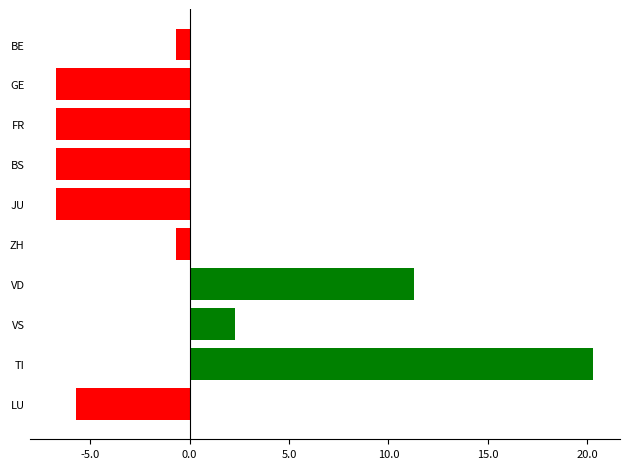

What position from the top is LU?

10